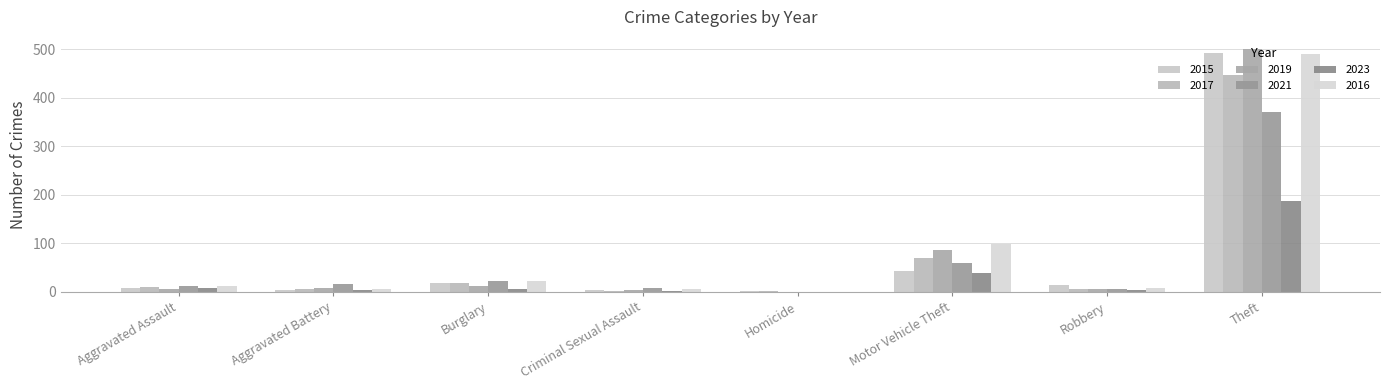

The value of 2017 at Homicide is 1. True or false?

True